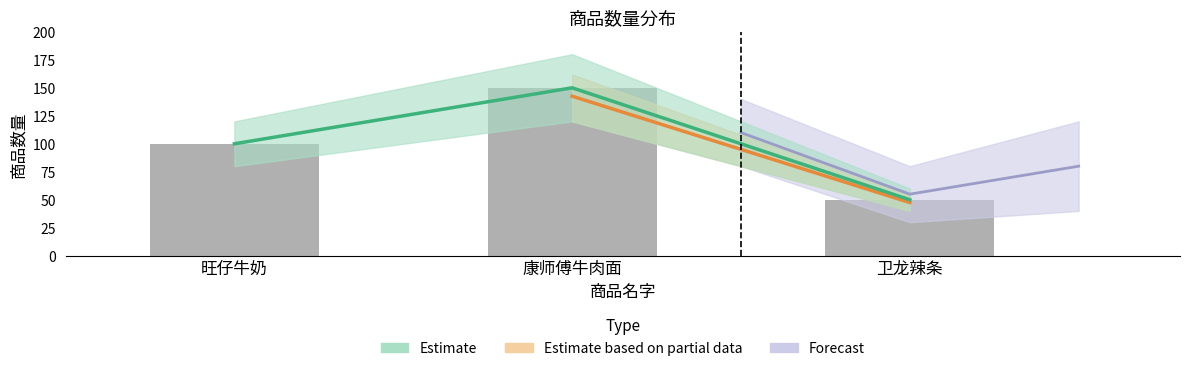

What is the smallest value displayed?

50